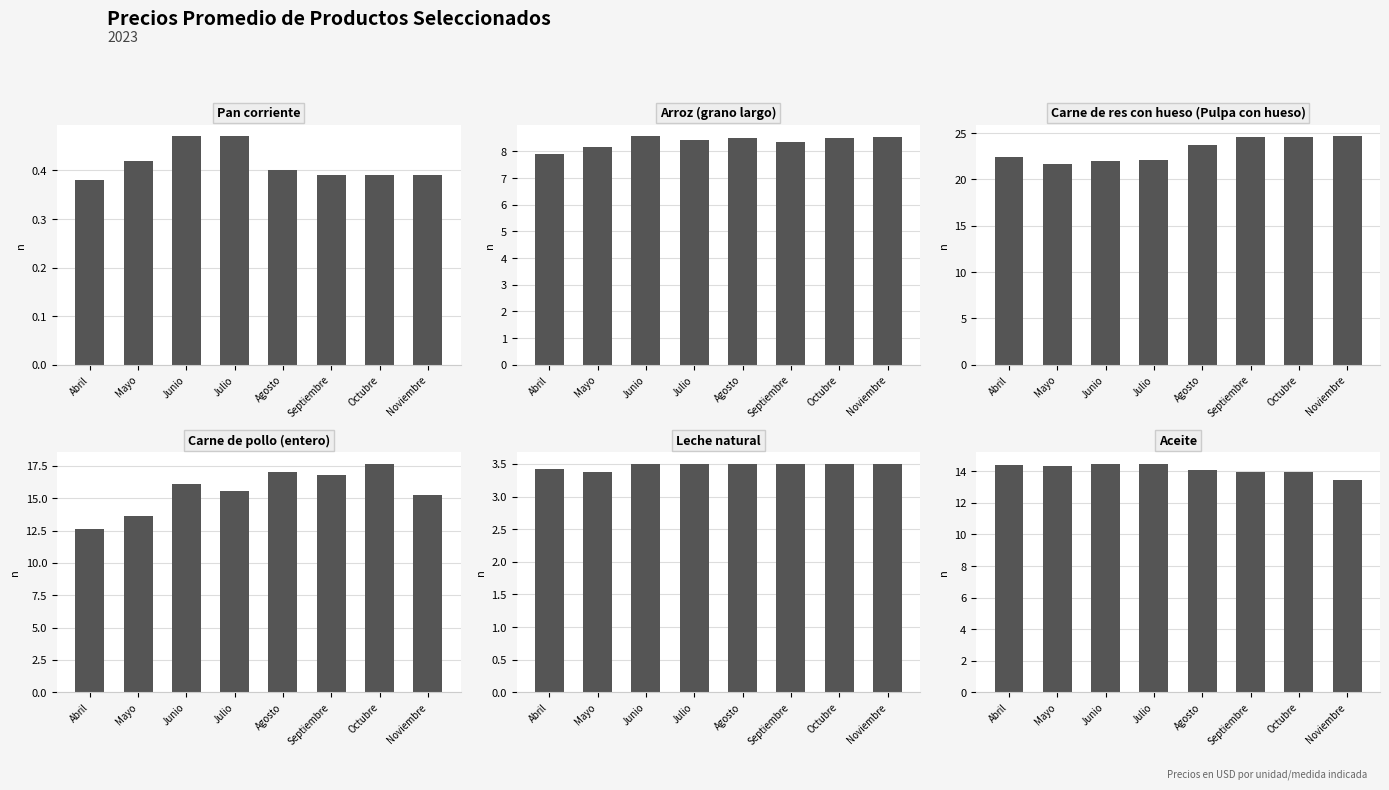

Is it true that Arroz (grano largo) equals 7.9 at Abril?

True